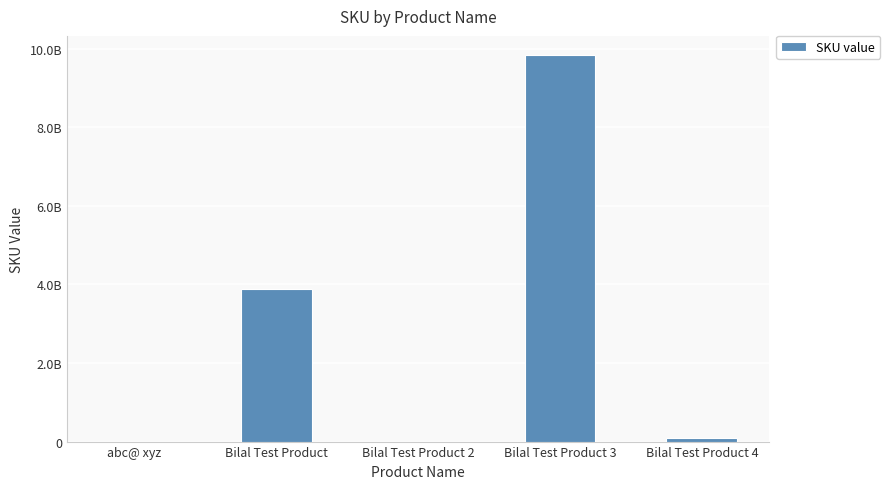

List the labels in order of value, largest first.

Bilal Test Product 3, Bilal Test Product, Bilal Test Product 4, abc@ xyz, Bilal Test Product 2